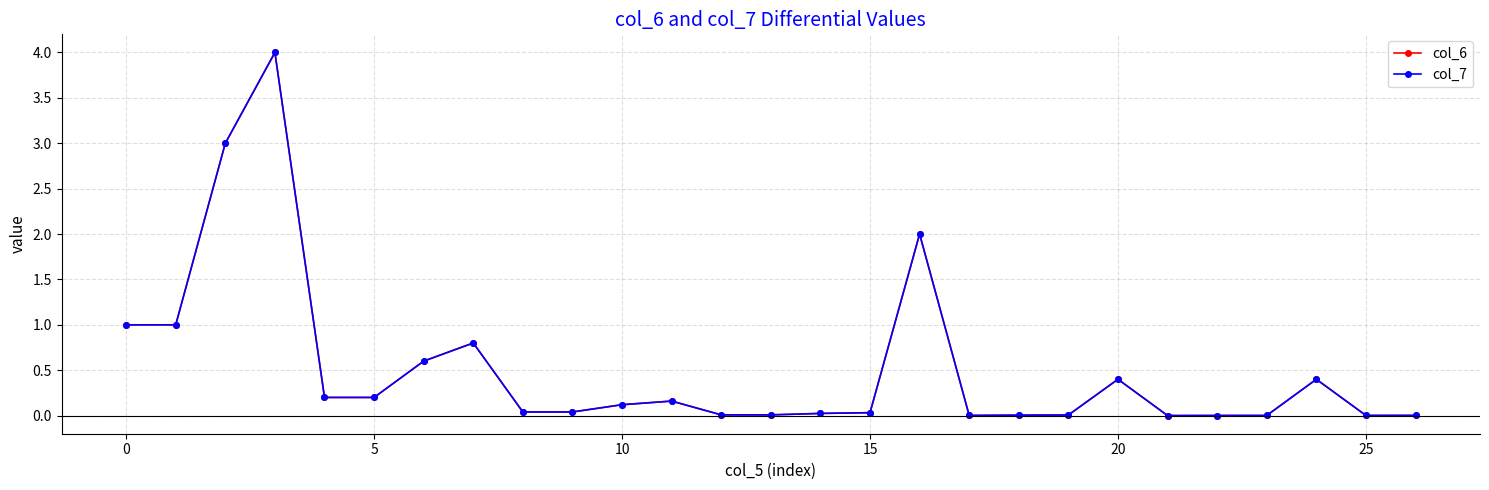

What is the sum of all col_6 values?

14.1